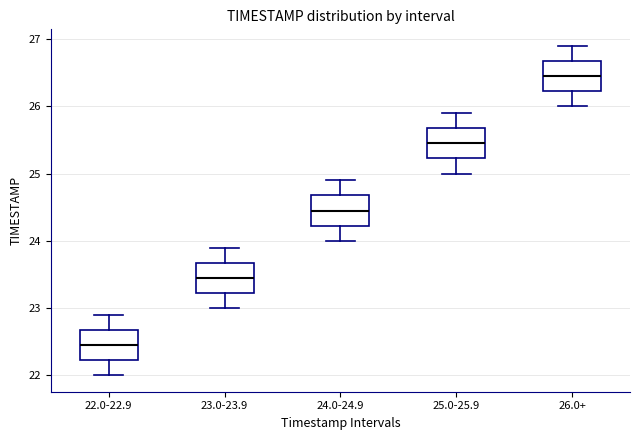

Reading left to right, read every box against the y-axis: the position of its median line, the range the box covers, and the ends of its whiskers. The values are not printed on the chart, so give them approximately, as read against the axis.

22.0-22.9: median 22.5, box 22.2 to 22.7, whiskers 22.0 to 22.9
23.0-23.9: median 23.5, box 23.2 to 23.7, whiskers 23.0 to 23.9
24.0-24.9: median 24.5, box 24.2 to 24.7, whiskers 24.0 to 24.9
25.0-25.9: median 25.5, box 25.2 to 25.7, whiskers 25.0 to 25.9
26.0+: median 26.5, box 26.2 to 26.7, whiskers 26.0 to 26.9